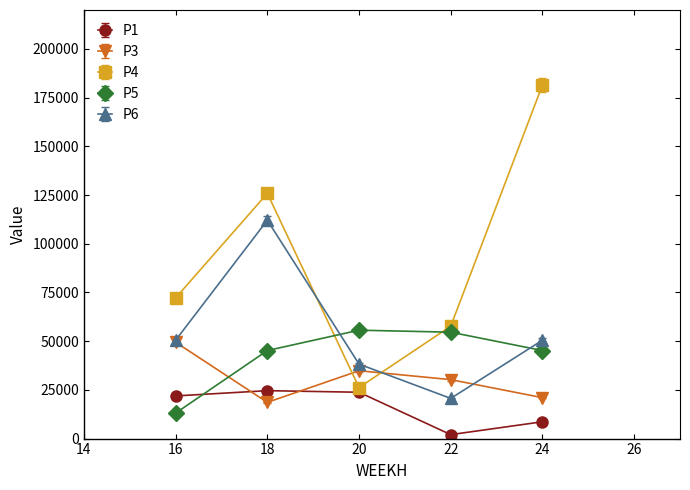

Which series has the largest total across all categories?

P4